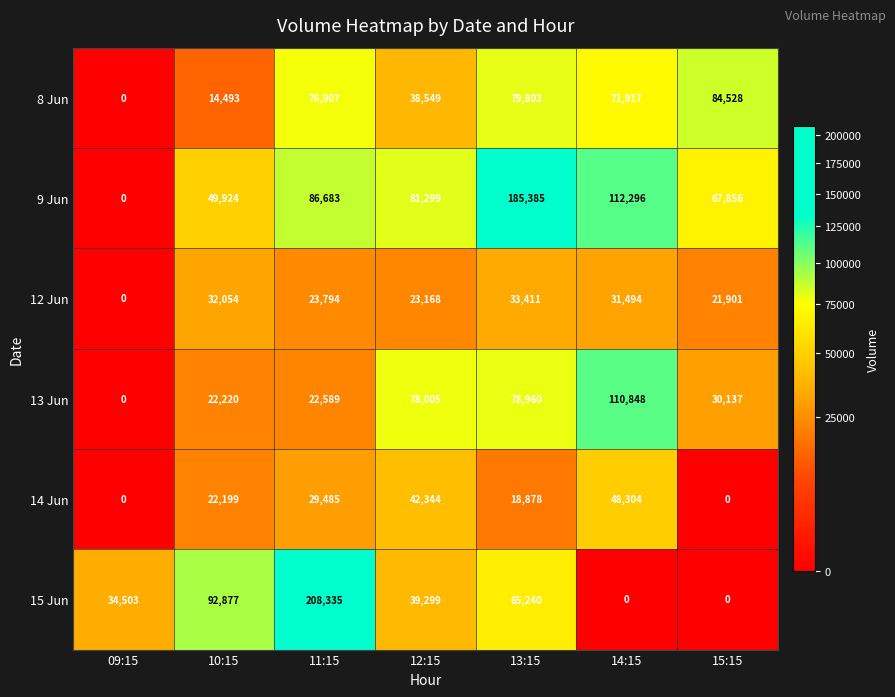

What is the maximum value for 12 Jun?

33411